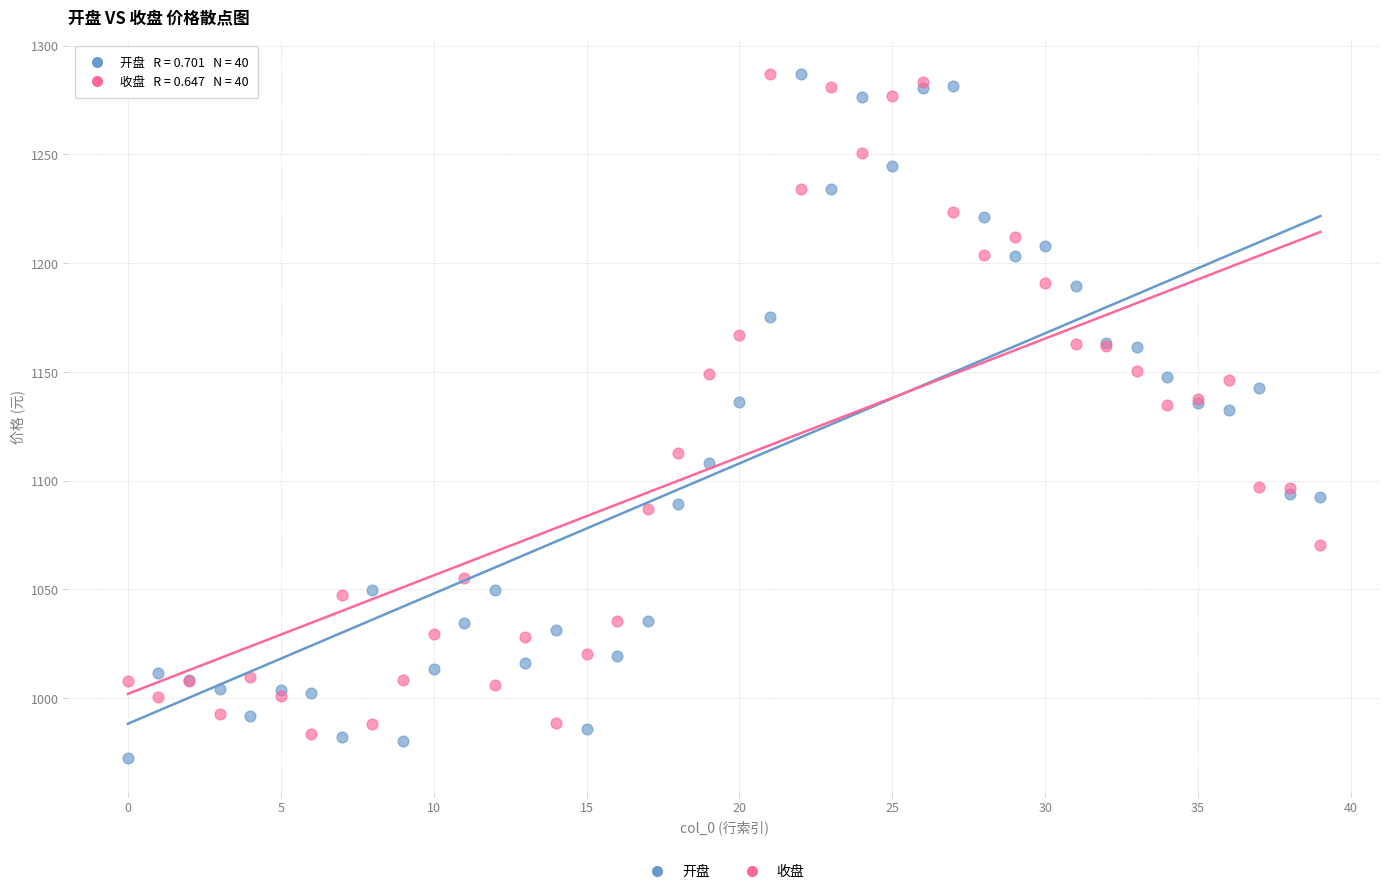

What are all the series names shown in the legend?

开盘, 收盘